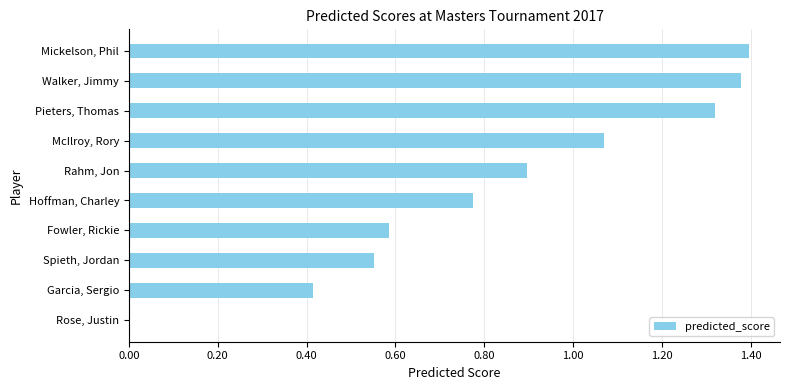

Between Spieth, Jordan and McIlroy, Rory, which is larger?

McIlroy, Rory